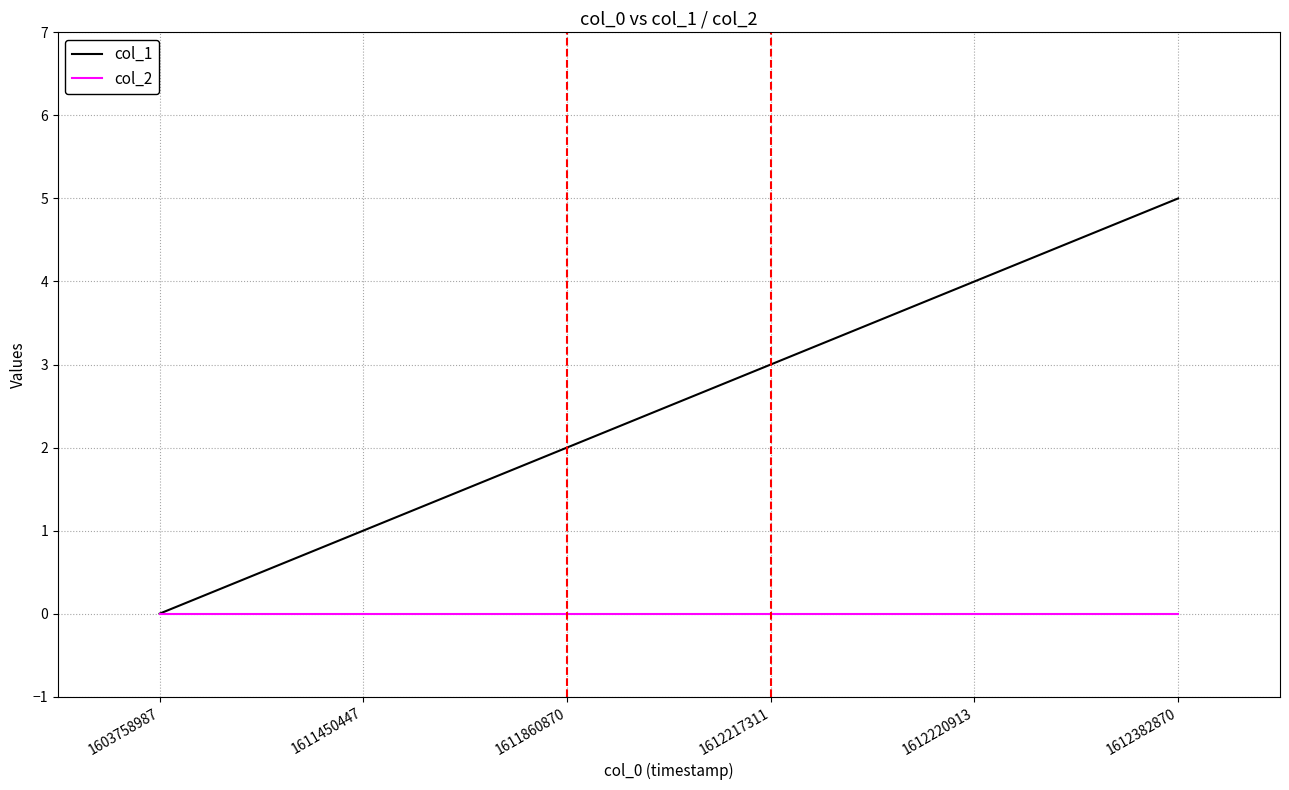

Which series has the largest range (max minus min)?

col_1